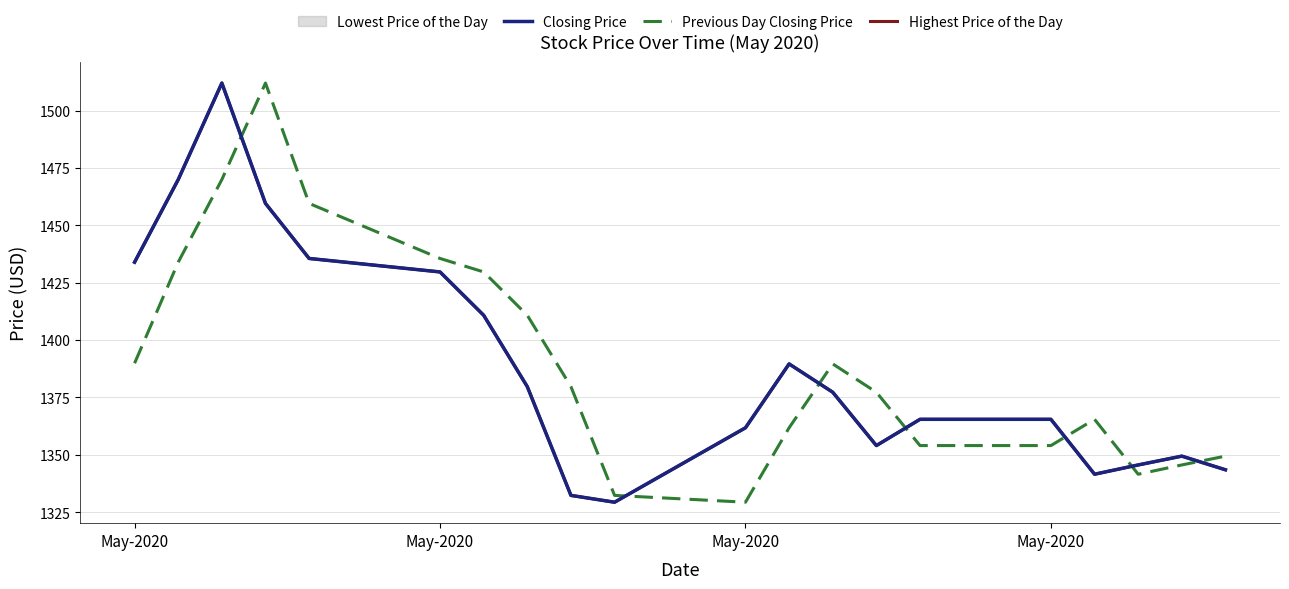

Is the value of Highest Price of the Day at May-2020 greater than the value of Previous Day Closing Price at 7?

Yes